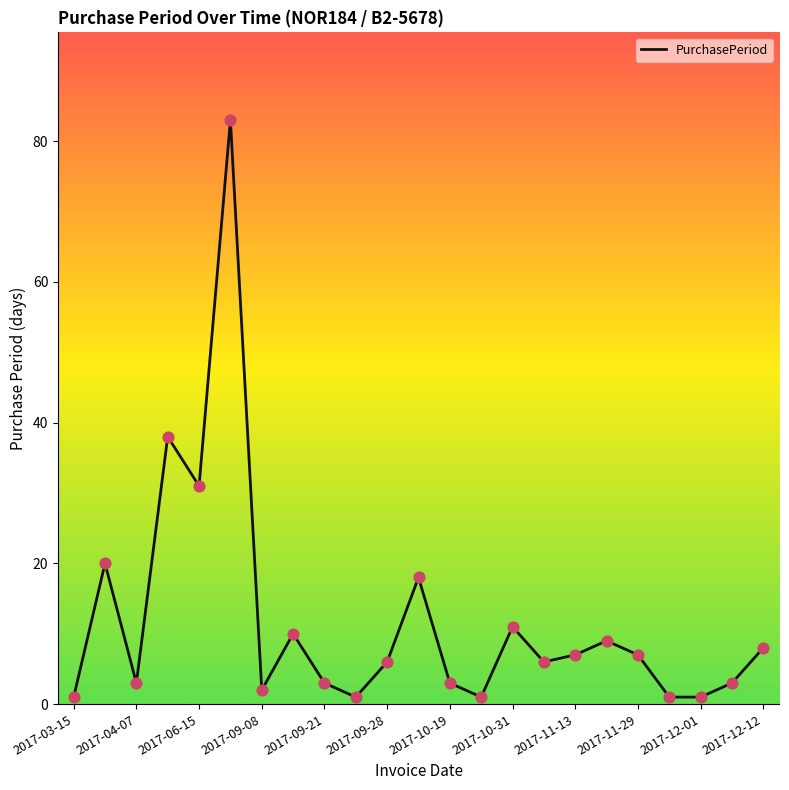

What is the maximum value shown in the chart?

83